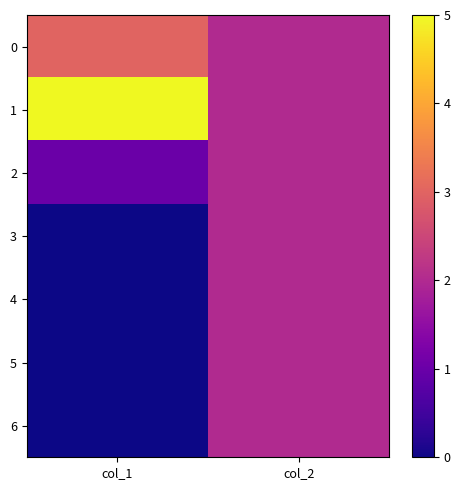

At how many categories does at least one series exceed 0?

2